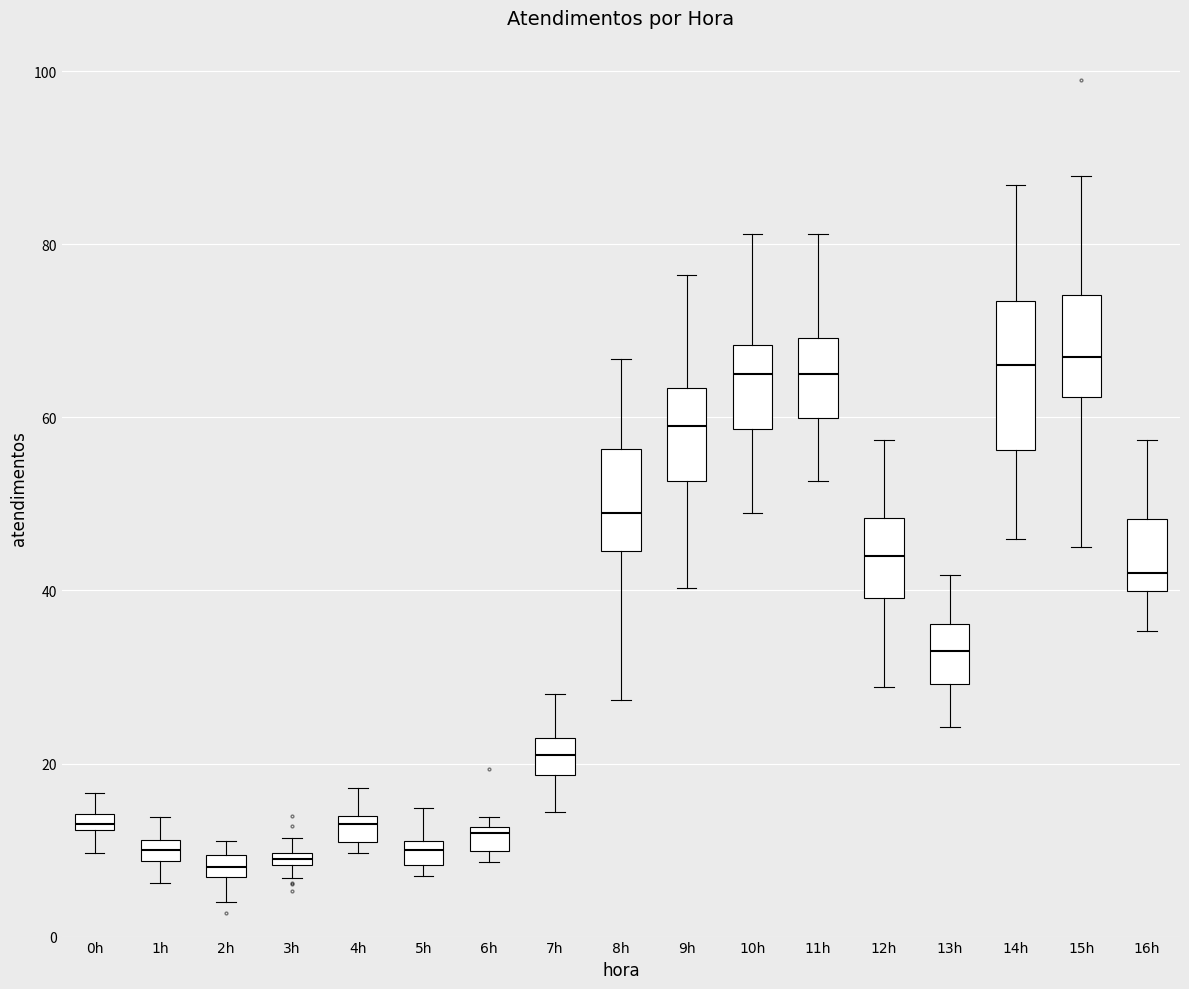

Where does the lower whisker of the box for 8h end on the y-axis? The values are not printed on the chart, so give them approximately, as read against the axis.

28